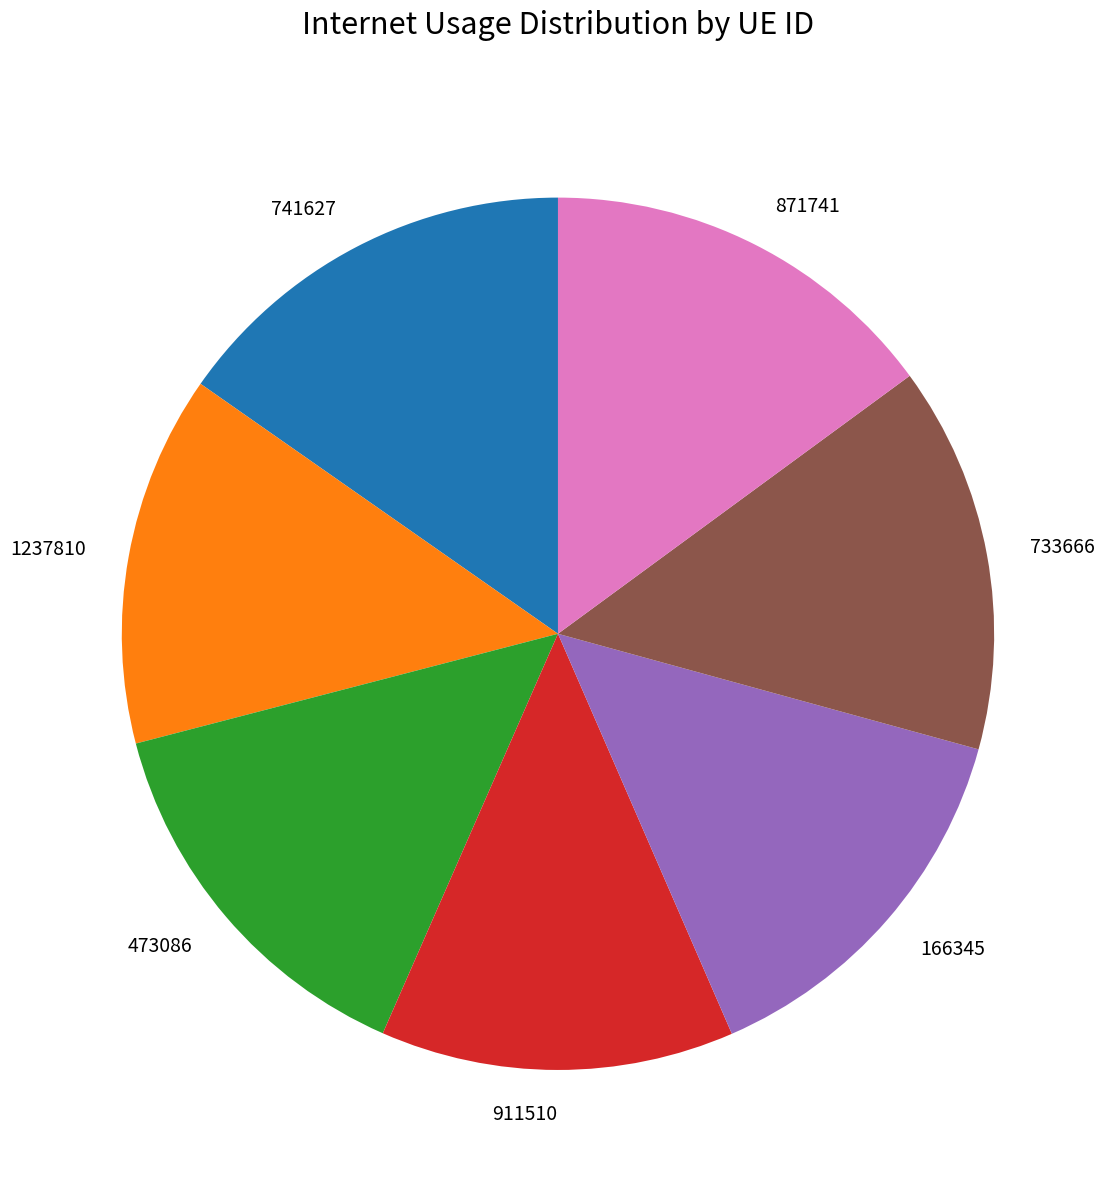

Does any single category account for the majority?

No